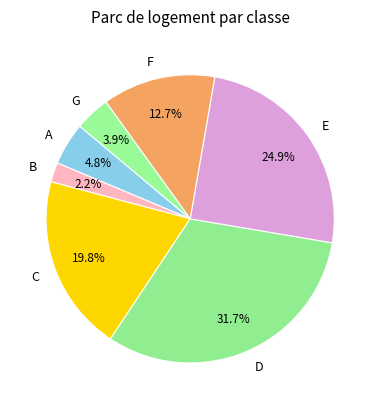

How many segments does this pie chart have?

7